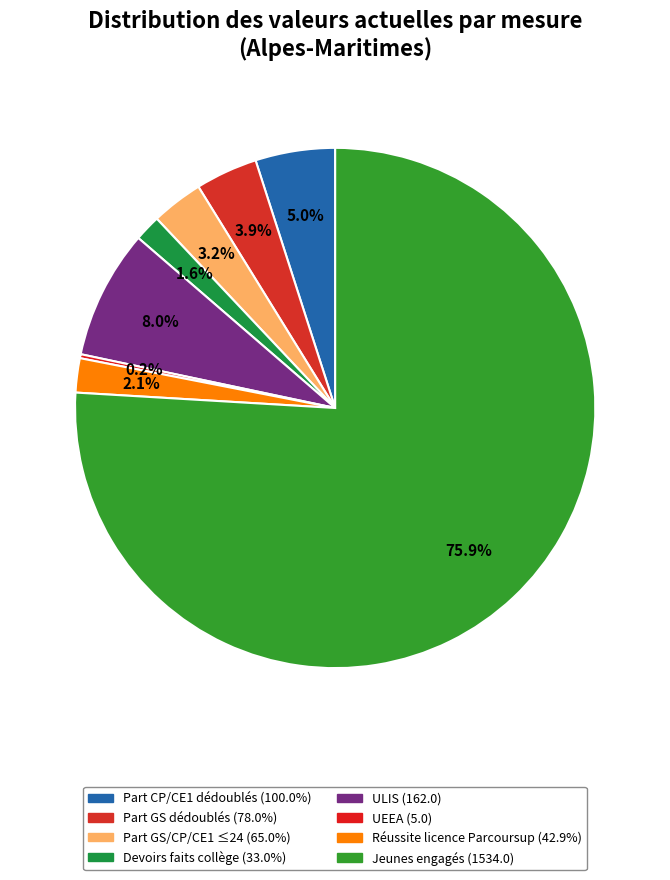

Rank the categories by value from lowest to highest.

Scolarisation inclusive - UEEA, Devoirs faits au collège, Déployer Parcoursup, Limiter classes à 24 GS/CP/CE1, Dédoubler grande section éducation prioritaire, Dédoubler CP/CE1 éducation prioritaire, Scolarisation inclusive - ULIS, Promouvoir l'engagement